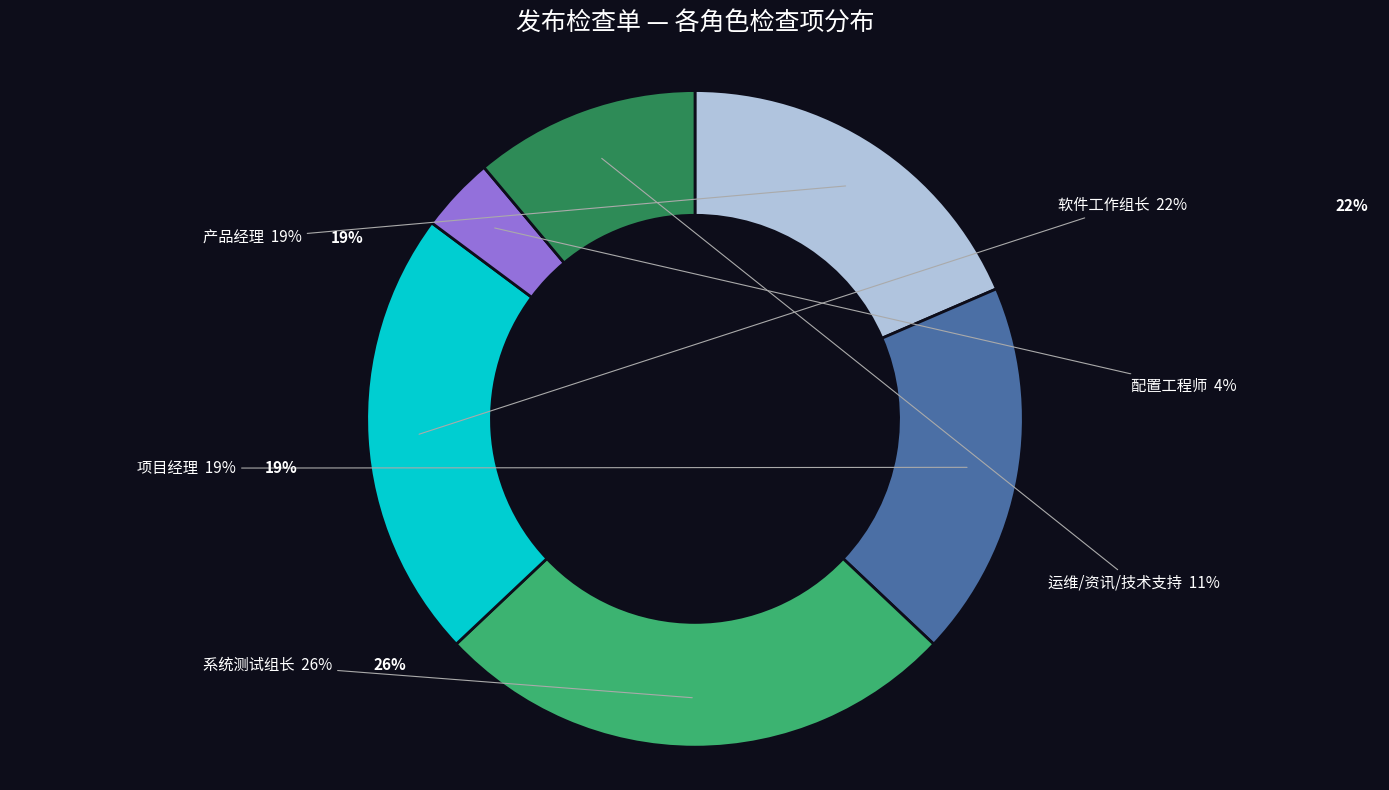

Between 产品经理 and 运维/资讯/技术支持, which is larger?

产品经理